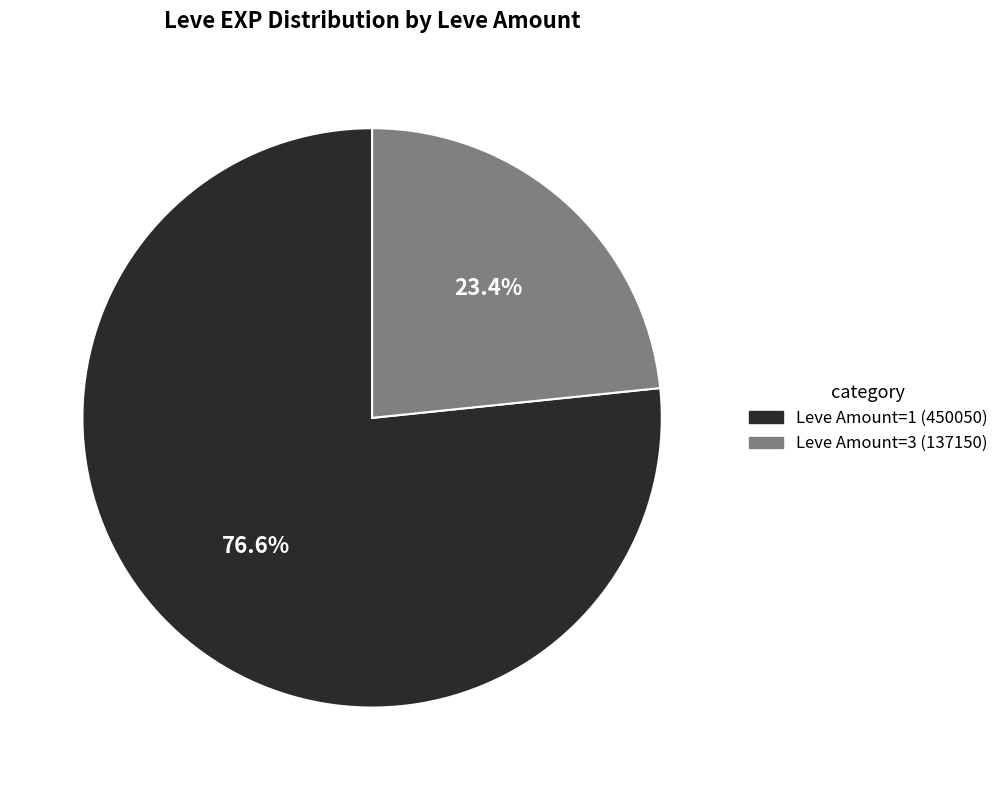

Is there any slice that represents more than half of the pie?

Yes